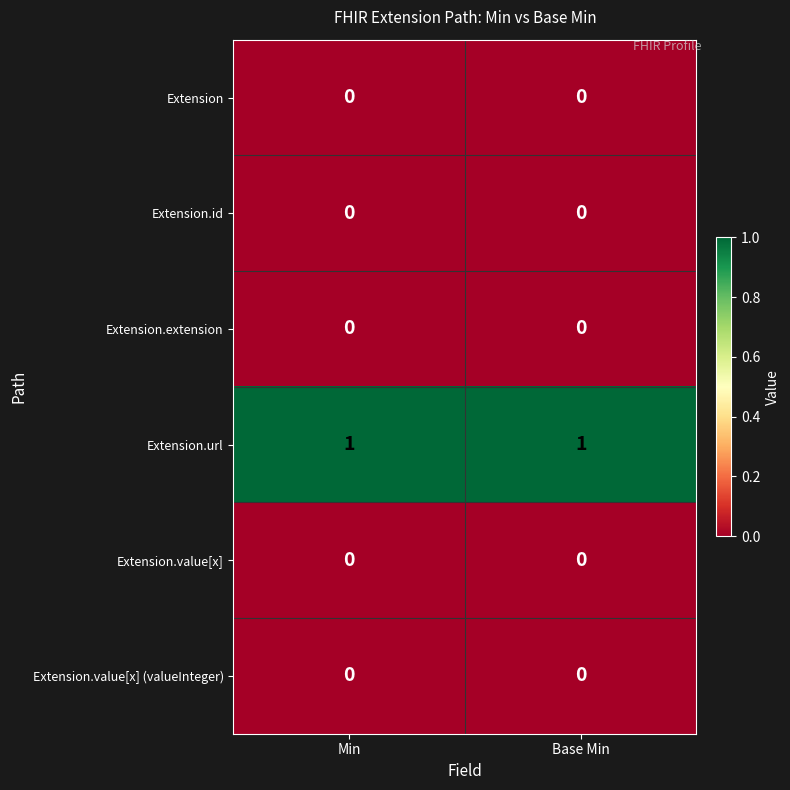

Reading left to right, extract all data points from this chart.

Extension: 0	0
Extension.id: 0	0
Extension.extension: 0	0
Extension.url: 1	1
Extension.value[x]: 0	0
Extension.value[x] (valueInteger): 0	0